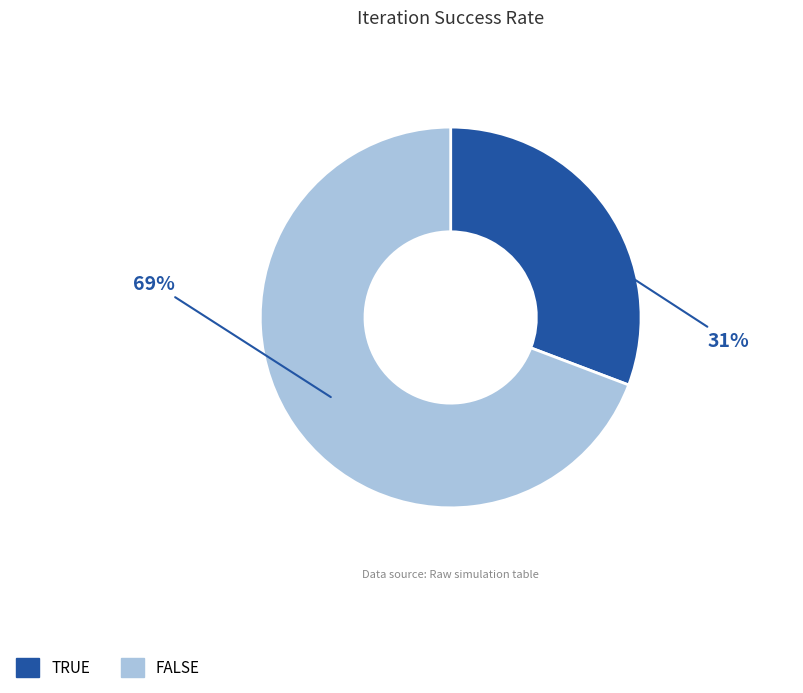

What percentage is the FALSE slice, to the nearest percent?

69%